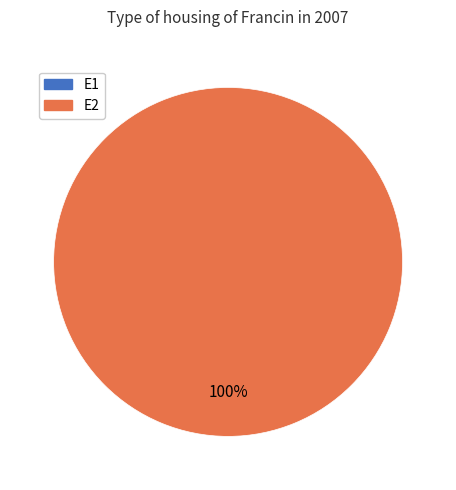

Rank the categories by value from highest to lowest.

E2, E1